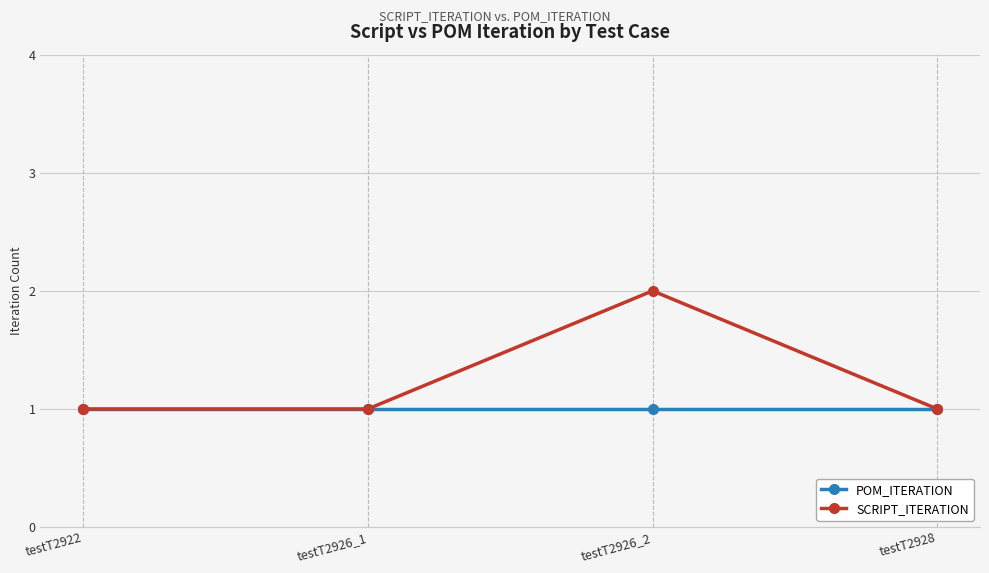

Reading left to right, transcribe all the data shown in this chart.

POM_ITERATION: testT2922=1	testT2926_1=1	testT2926_2=1	testT2928=1
SCRIPT_ITERATION: testT2922=1	testT2926_1=1	testT2926_2=2	testT2928=1